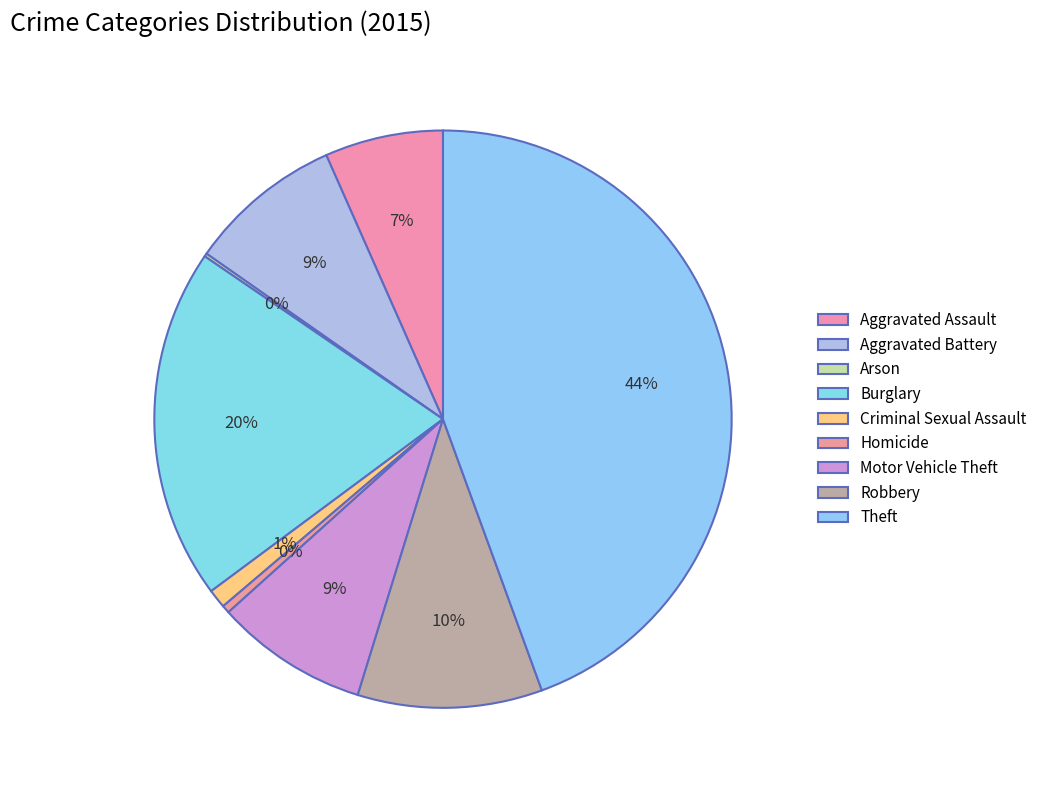

What is the smallest slice in the pie chart?

Arson